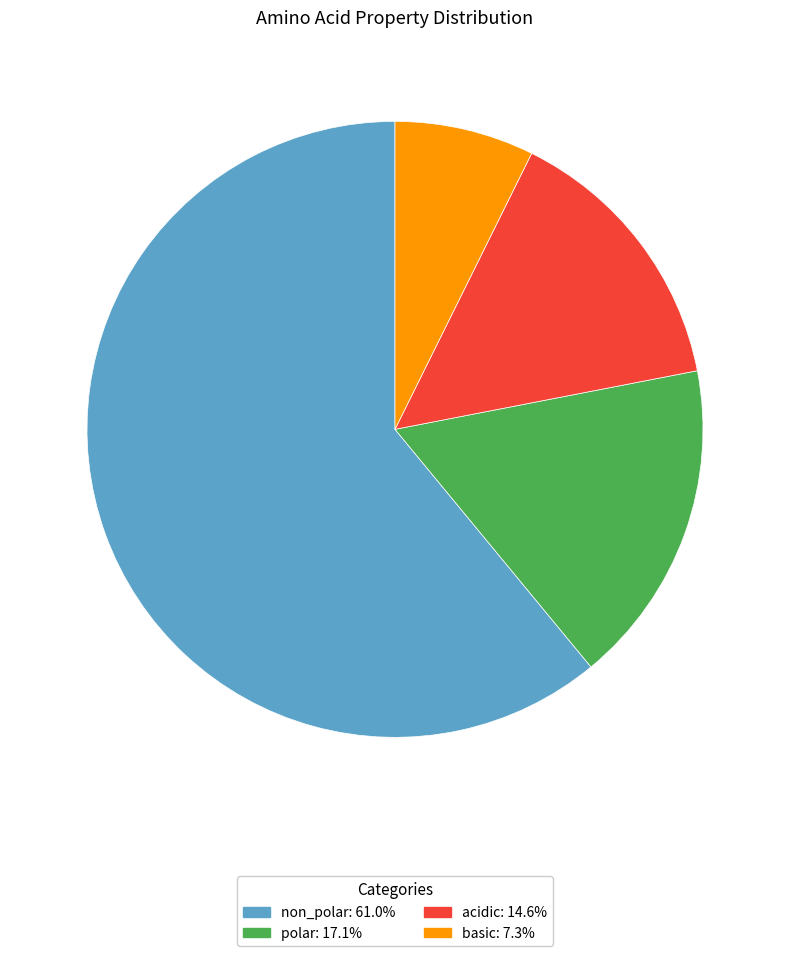

Which category has the smallest portion of the pie?

basic